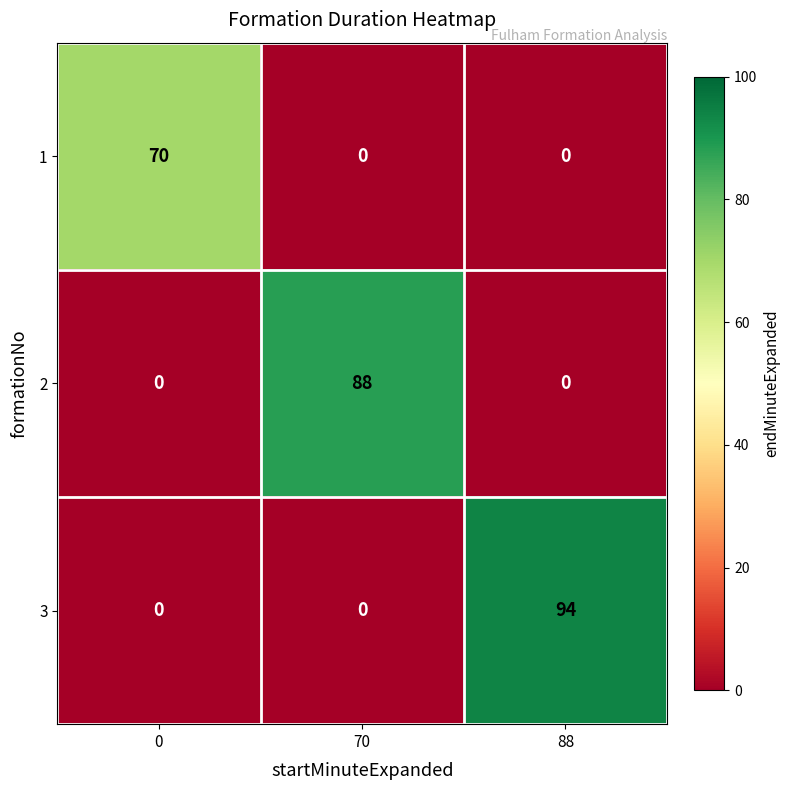

Count the number of categories in the chart.

3